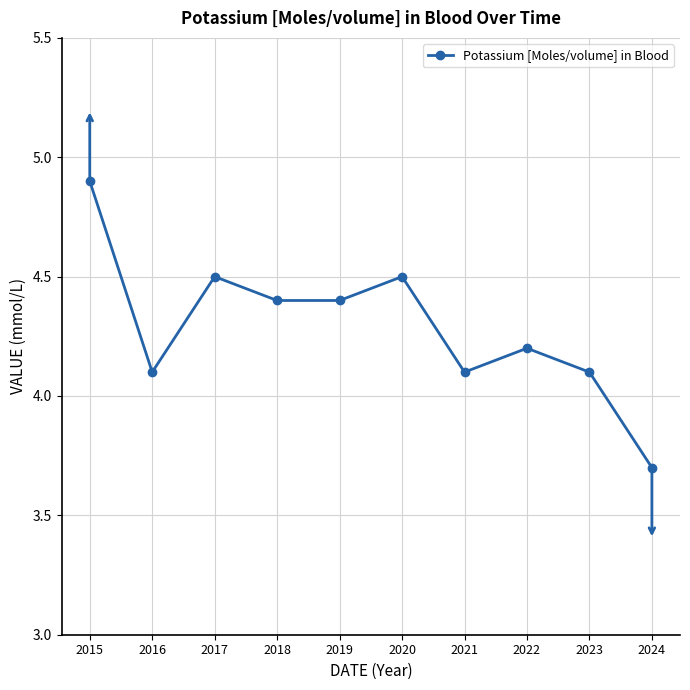

How many lines are shown in the chart?

1